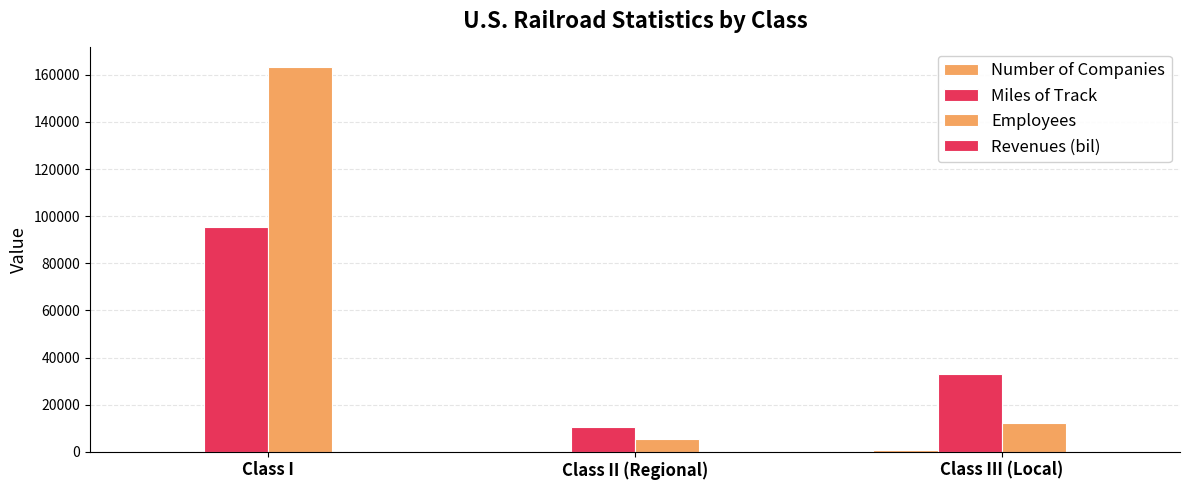

True or false: Employees has a value of 8644.5 at Class II (Regional).

False